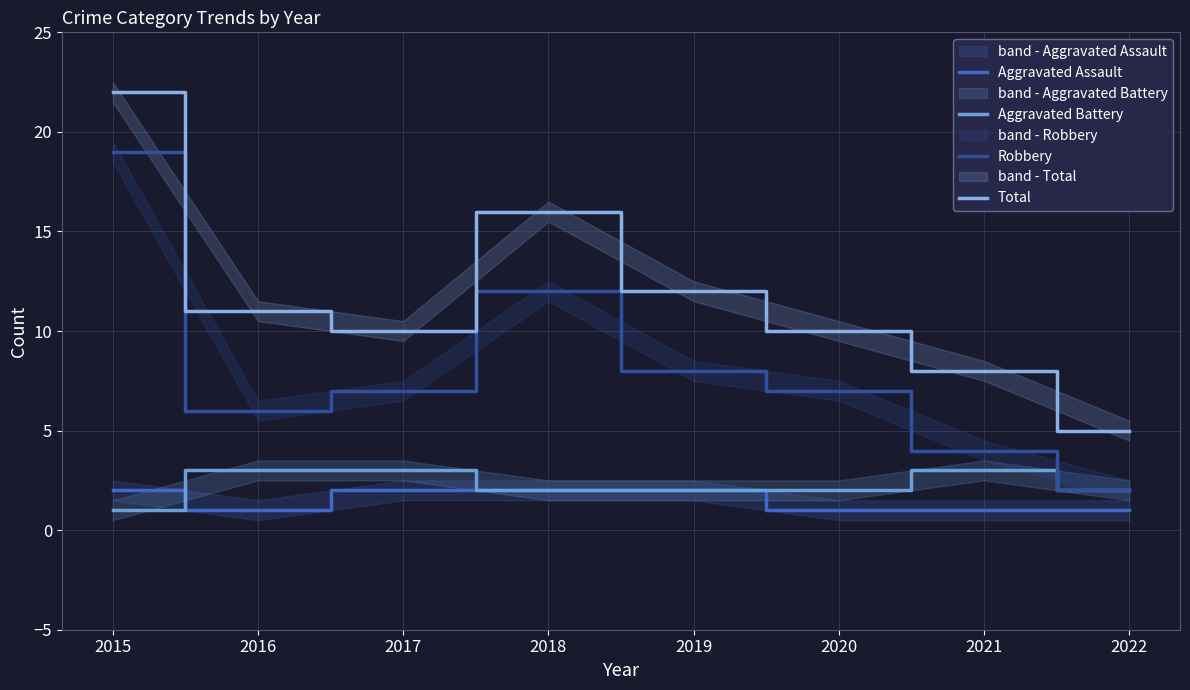

What is the approximate value of Aggravated Assault at 2016?

1